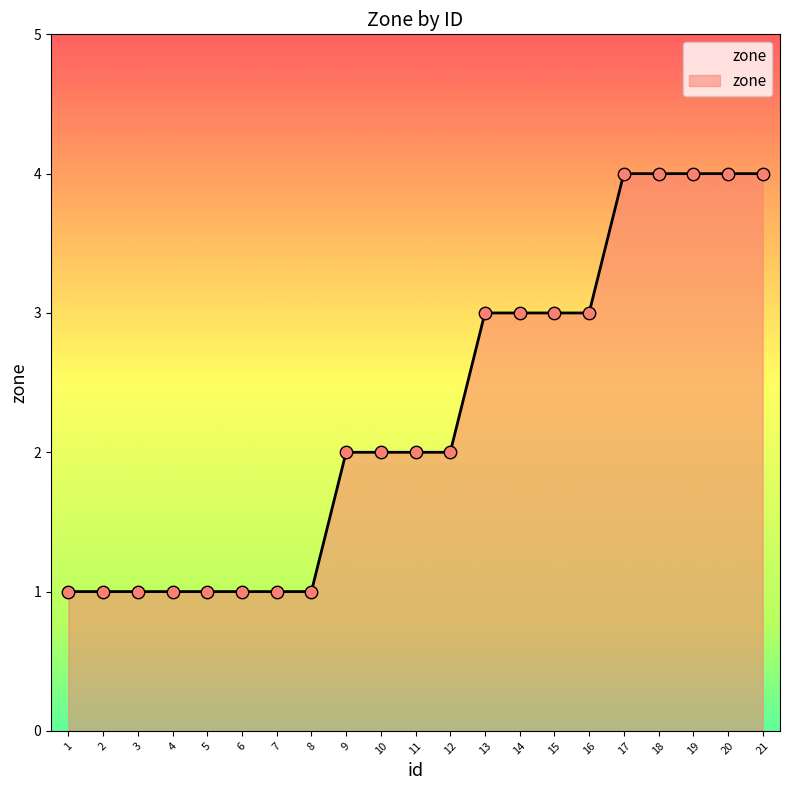

Between 15 and 20, which is larger?

20